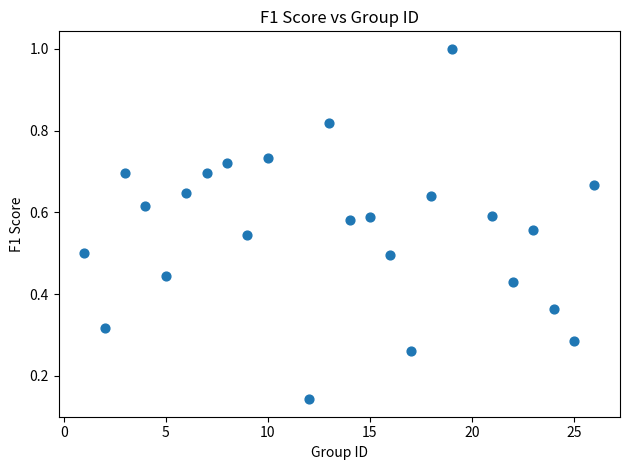

What is the range of Y values (max minus min)?

0.9